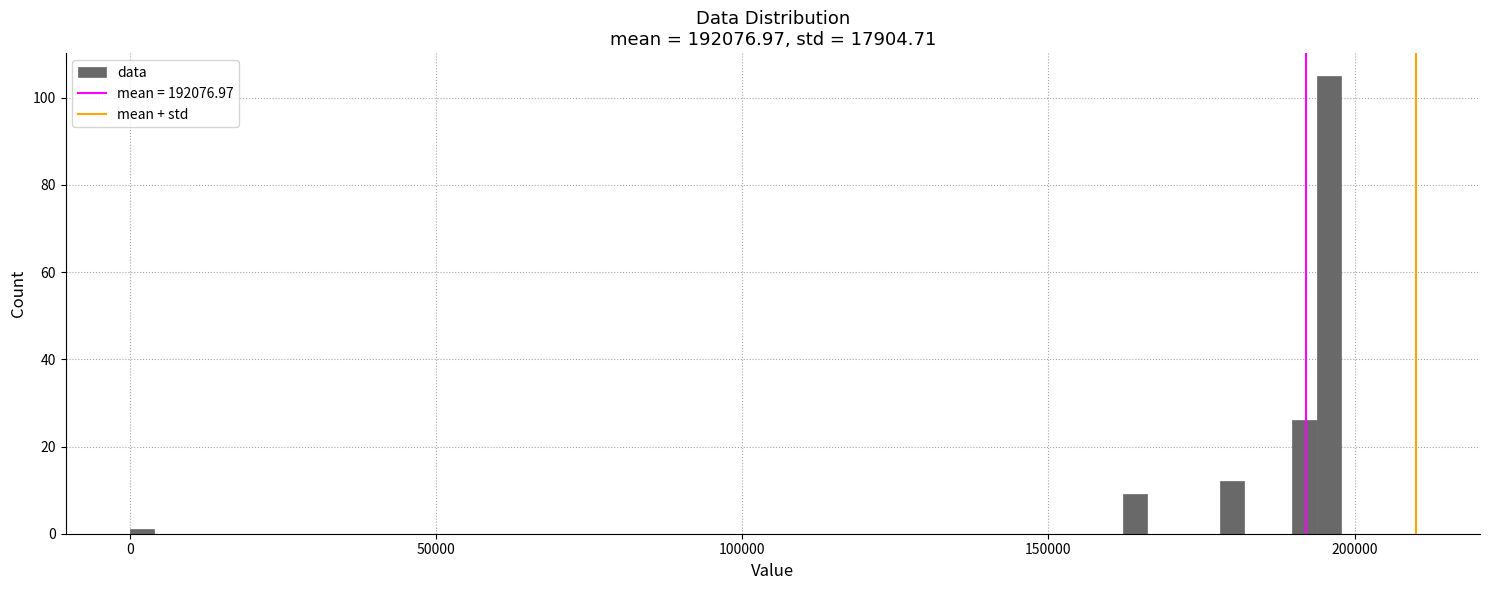

Around what value on the x-axis is the tallest bar? Give the approximate position of its centre, as read against the axis.

195000